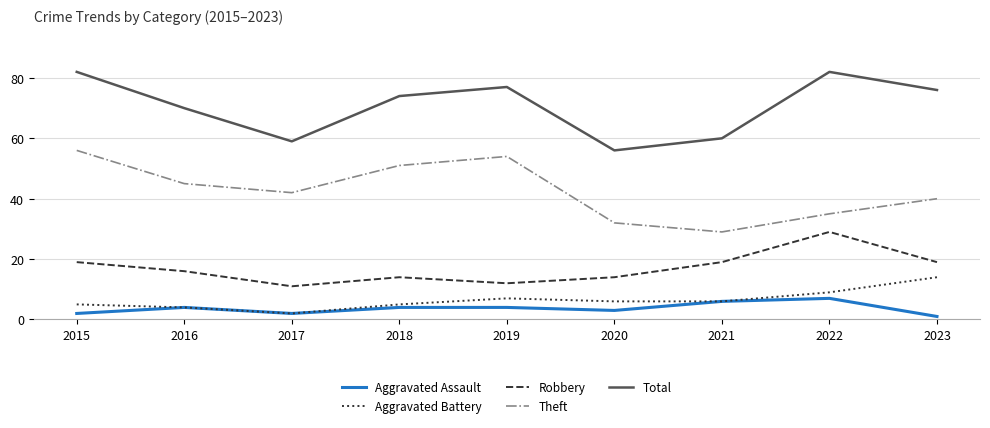

What is the highest value of the Robbery series?

29